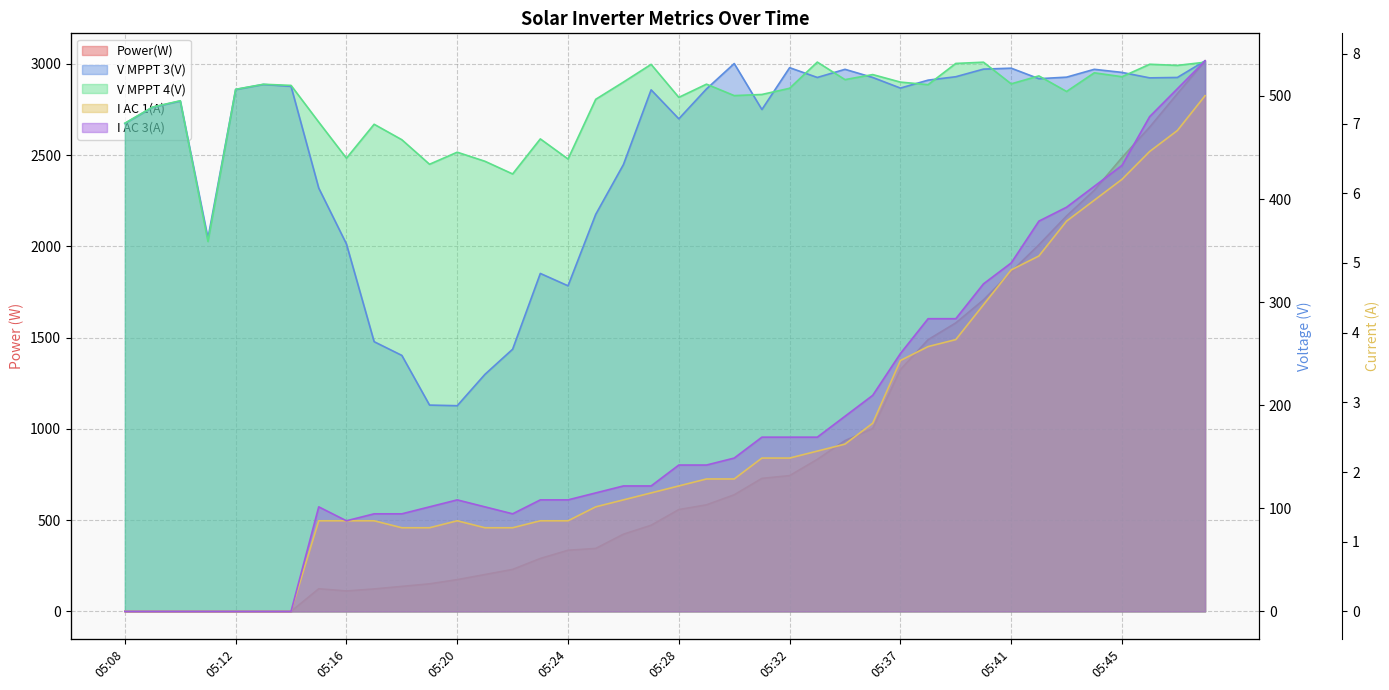

The value of V MPPT 3(V) at 05:39 is 694.5. True or false?

False